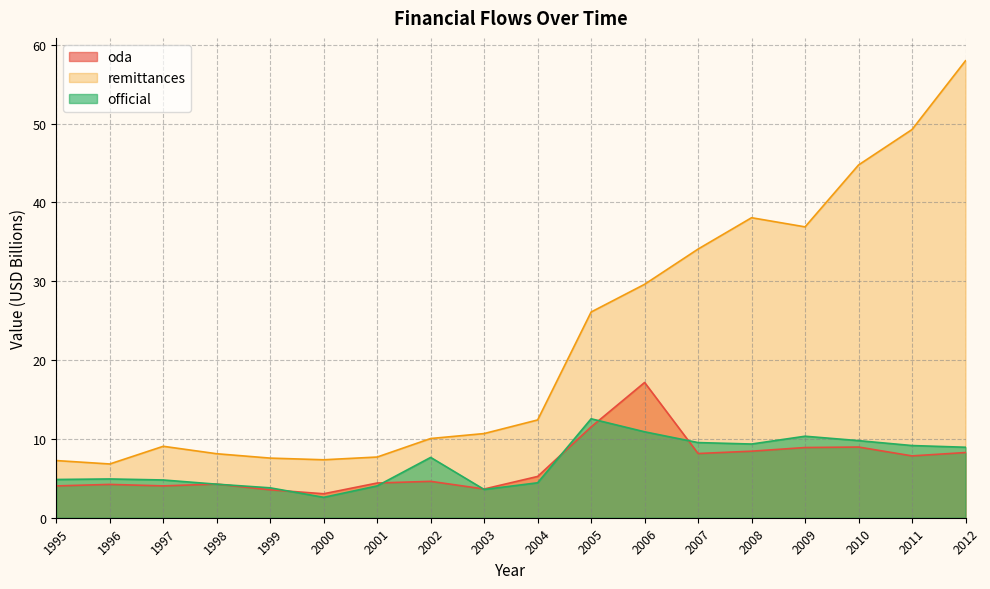

What is the maximum value shown in the chart?

58.0